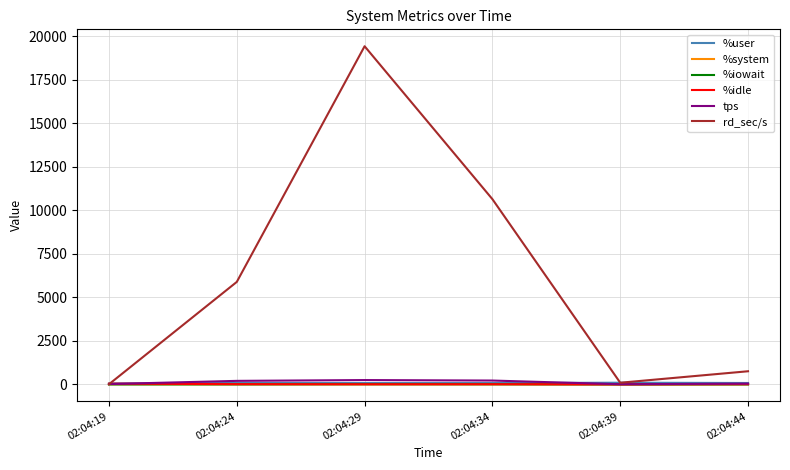

Count the number of data series in this chart.

6